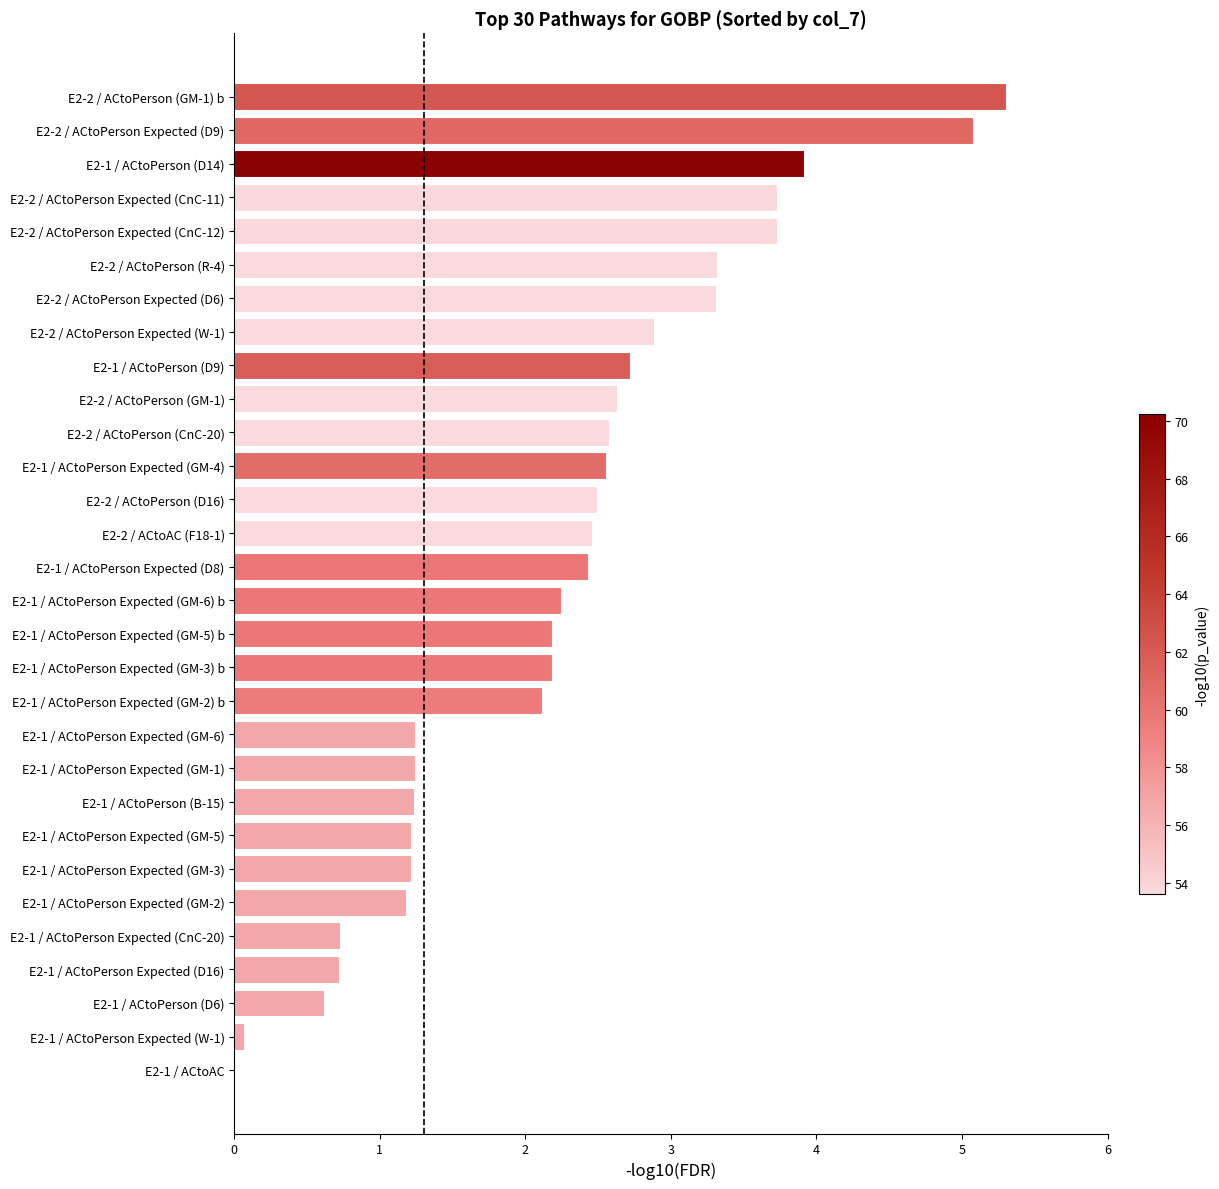

Approximately how many times larger is the value at E2-1 / ACtoPerson (D6) compared to E2-1 / ACtoPerson Expected (GM-1)?

0.5